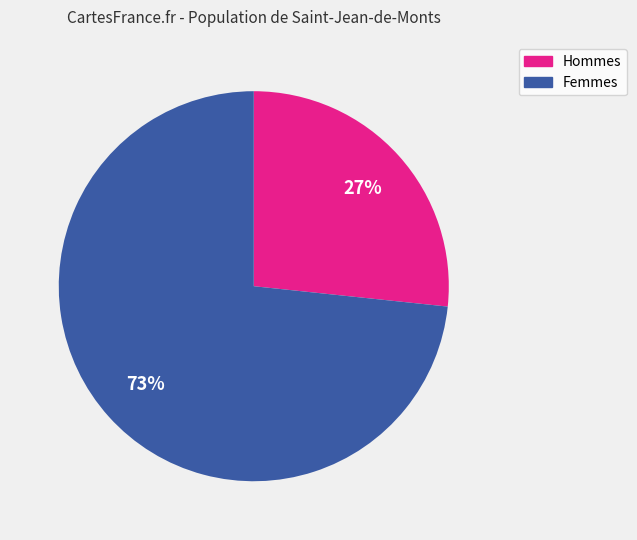

To the nearest percent, what is the average slice percentage?

50%